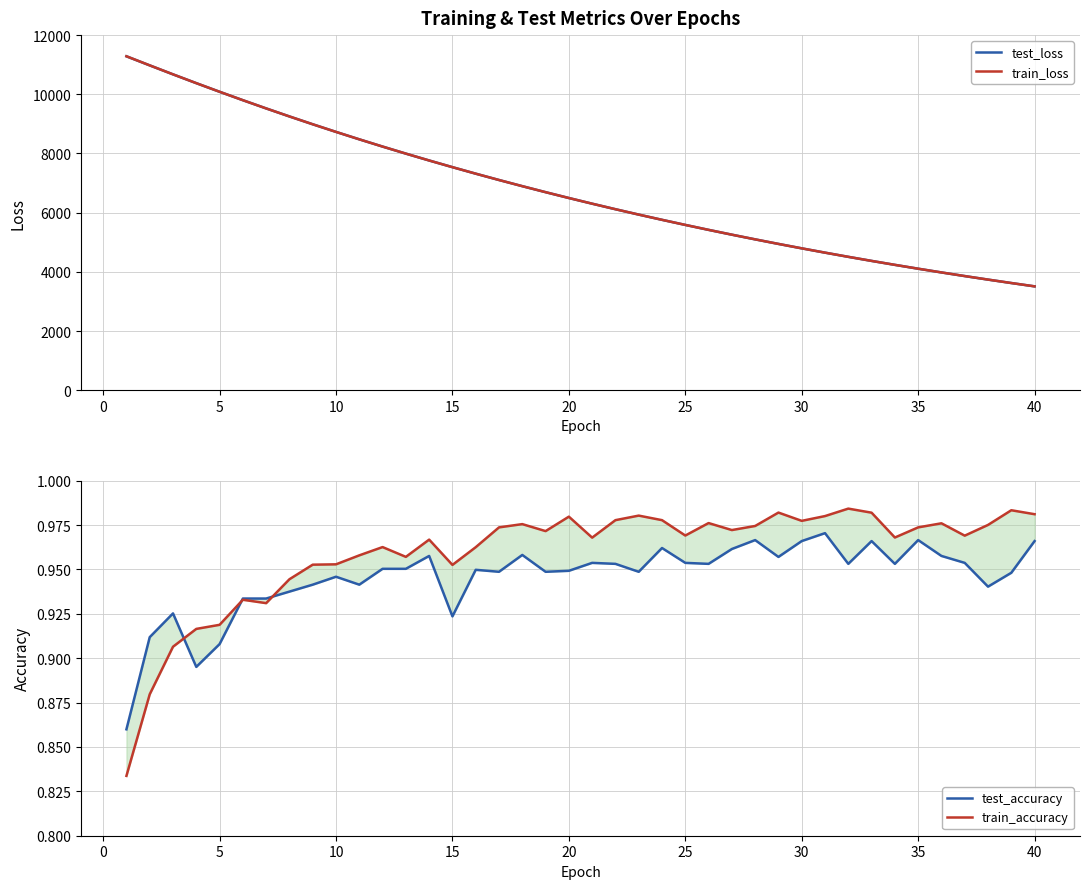

How many categories are shown in the chart?

40